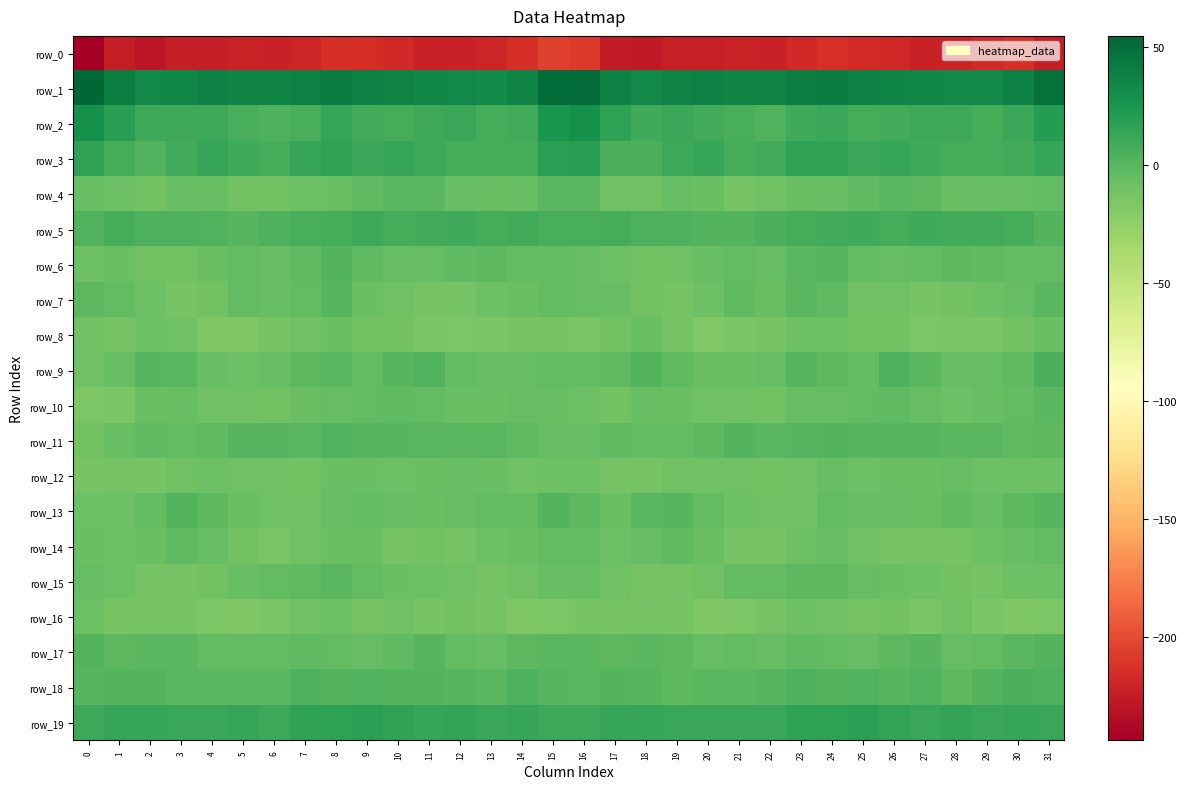

Reading left to right, transcribe all the data shown in this chart.

row_0: 0=-243.7	1=-224.3	2=-228.5	3=-224.0	4=-223.9	5=-221.4	6=-222.2	7=-219.5	8=-214.1	9=-215.1	10=-218.0	11=-221.5	12=-222.5	13=-219.2	14=-214.4	15=-205.2	16=-207.8	17=-225.5	18=-226.9	19=-223.3	20=-223.1	21=-221.4	22=-222.5	23=-217.3	24=-213.1	25=-216.8	26=-219.1	27=-222.6	28=-221.5	29=-217.2	30=-213.5	31=-224.6
row_1: 0=54.7	1=40.7	2=33.3	3=34.4	4=39.0	5=36.7	6=36.4	7=39.0	8=41.5	9=38.6	10=37.1	11=34.6	12=33.5	13=31.7	14=36.7	15=51.1	16=52.1	17=38.1	18=32.8	19=36.8	20=38.5	21=36.2	22=36.5	23=40.5	24=41.0	25=37.8	26=36.0	27=34.0	28=33.0	29=32.7	30=39.2	31=48.5
row_2: 0=28.8	1=19.1	2=10.8	3=11.5	4=10.9	5=6.9	6=4.6	7=6.3	8=13.5	9=9.1	10=7.4	11=10.8	12=11.8	13=8.0	14=9.2	15=24.9	16=28.6	17=16.5	18=10.3	19=12.1	20=9.1	21=6.1	22=3.4	23=10.2	24=12.5	25=7.8	26=8.4	27=11.5	28=11.0	29=7.1	30=12.2	31=20.1
row_3: 0=15.5	1=7.6	2=3.1	3=9.2	4=13.5	5=9.5	6=8.0	7=12.8	8=16.2	9=12.8	10=13.3	11=11.3	12=7.1	13=7.7	14=7.9	15=17.6	16=18.9	17=5.4	18=4.9	19=11.3	20=12.8	21=7.9	22=9.2	23=15.2	24=15.3	25=12.1	26=13.0	27=9.4	28=7.1	29=7.9	30=8.7	31=13.8
row_4: 0=-7.0	1=-9.0	2=-11.5	3=-6.4	4=-5.9	5=-10.9	6=-10.9	7=-8.8	8=-7.6	9=-3.1	10=-0.6	11=-0.2	12=-5.9	13=-7.2	14=-5.9	15=-0.7	16=-0.7	17=-10.2	18=-9.8	19=-5.3	20=-7.5	21=-12.1	22=-10.1	23=-8.1	24=-5.9	25=-2.4	26=-0.1	27=-1.8	28=-7.1	29=-6.5	30=-5.6	31=-4.5
row_5: 0=2.7	1=7.9	2=4.6	3=3.6	4=2.6	5=0.7	6=4.5	7=6.9	8=7.6	9=10.5	10=7.8	11=8.7	12=9.4	13=7.6	14=8.6	15=6.0	16=6.7	17=7.8	18=3.5	19=4.0	20=1.3	21=1.4	22=5.8	23=7.3	24=9.0	25=9.4	26=7.4	27=10.0	28=8.6	29=8.3	30=7.6	31=2.1
row_6: 0=-8.7	1=-7.1	2=-11.4	3=-10.7	4=-8.2	5=-4.3	6=-5.9	7=-2.4	8=1.6	9=-2.6	10=-4.9	11=-5.1	12=-3.3	13=-1.5	14=-4.5	15=-4.0	16=-4.9	17=-8.3	18=-11.5	19=-9.7	20=-6.7	21=-4.3	22=-5.8	23=-0.3	24=1.0	25=-4.7	26=-4.8	27=-4.5	28=-2.3	29=-2.5	30=-4.7	31=-3.9
row_7: 0=-1.5	1=-4.4	2=-9.0	3=-13.1	4=-10.8	5=-4.7	6=-6.1	7=-3.8	8=-0.0	9=-8.0	10=-9.8	11=-12.6	12=-13.3	13=-8.8	14=-7.7	15=-4.2	16=-5.4	17=-5.1	18=-11.4	19=-12.8	20=-8.9	21=-3.2	22=-7.7	23=-0.9	24=-2.6	25=-9.9	26=-10.2	27=-13.8	28=-11.3	29=-8.8	30=-5.3	31=-1.1
row_8: 0=-10.0	1=-12.5	2=-8.4	3=-9.5	4=-16.4	5=-17.0	6=-13.1	7=-10.3	8=-7.8	9=-10.6	10=-11.3	11=-14.3	12=-15.6	13=-14.4	14=-13.5	15=-13.3	16=-14.3	17=-10.8	18=-7.9	19=-11.9	20=-18.2	21=-14.5	22=-13.2	23=-8.6	24=-8.5	25=-11.4	26=-11.7	27=-15.9	28=-14.7	29=-14.4	30=-11.7	31=-7.9
row_9: 0=-10.4	1=-7.0	2=0.6	3=-0.8	4=-6.2	5=-9.1	6=-6.3	7=-1.7	8=-0.3	9=-3.9	10=0.6	11=3.1	12=-4.6	13=-5.2	14=-4.8	15=-3.8	16=-4.4	17=-3.5	18=1.5	19=-3.2	20=-8.0	21=-7.9	22=-5.5	23=-0.0	24=-1.7	25=-3.7	26=3.5	27=-0.5	28=-4.9	29=-5.1	30=-3.0	31=4.7
row_10: 0=-15.6	1=-14.1	2=-8.1	3=-6.3	4=-9.4	5=-10.2	6=-11.3	7=-7.7	8=-5.1	9=-4.3	10=-2.9	11=-4.3	12=-7.5	13=-8.2	14=-5.0	15=-6.2	16=-8.4	17=-11.2	18=-6.3	19=-7.7	20=-10.0	21=-10.2	22=-11.3	23=-5.6	24=-5.1	25=-3.8	26=-3.2	27=-5.0	28=-8.5	29=-6.9	30=-4.0	31=-0.4
row_11: 0=-11.1	1=-6.1	2=-3.0	3=-4.2	4=-3.4	5=0.9	6=1.0	7=-1.0	8=2.7	9=1.0	10=0.2	11=-0.1	12=-0.5	13=-0.7	14=-2.4	15=-4.9	16=-4.8	17=-3.1	18=-3.6	19=-4.3	20=-1.9	21=2.2	22=-1.0	23=0.8	24=2.1	25=0.3	26=0.0	27=0.3	28=-1.1	29=-0.7	30=-2.9	31=-1.6
row_12: 0=-13.8	1=-12.8	2=-13.8	3=-10.3	4=-9.1	5=-10.1	6=-9.9	7=-11.4	8=-7.2	9=-7.6	10=-8.8	11=-7.2	12=-6.1	13=-7.1	14=-9.8	15=-8.7	16=-8.8	17=-12.7	18=-12.6	19=-9.4	20=-9.7	21=-9.6	22=-11.0	23=-10.3	24=-6.8	25=-8.6	26=-8.0	27=-7.1	28=-5.7	29=-8.8	30=-9.2	31=-9.2
row_13: 0=-8.8	1=-9.0	2=-4.6	3=1.5	4=-2.1	5=-7.9	6=-9.6	7=-10.0	8=-6.2	9=-3.7	10=-6.1	11=-7.3	12=-5.0	13=-3.9	14=-3.8	15=1.7	16=-1.9	17=-8.0	18=-1.0	19=0.7	20=-4.6	21=-8.8	22=-10.2	23=-9.4	24=-4.3	25=-4.9	26=-6.4	27=-7.2	28=-3.1	29=-5.1	30=-1.2	31=0.9
row_14: 0=-7.8	1=-8.5	2=-7.3	3=-2.7	4=-5.1	5=-11.5	6=-14.6	7=-9.9	8=-7.7	9=-7.9	10=-12.3	11=-11.4	12=-13.5	13=-9.3	14=-7.7	15=-3.7	16=-3.7	17=-8.3	18=-4.9	19=-3.2	20=-7.3	21=-13.5	22=-13.2	23=-9.2	24=-6.9	25=-10.2	26=-12.0	27=-12.1	28=-12.2	29=-8.6	30=-6.5	31=-4.5
row_15: 0=-5.2	1=-8.4	2=-12.8	3=-12.7	4=-10.6	5=-6.1	6=-3.6	7=-2.7	8=-0.8	9=-3.6	10=-7.1	11=-8.3	12=-10.5	13=-11.9	14=-10.3	15=-6.9	16=-6.4	17=-9.9	18=-13.2	19=-12.3	20=-9.5	21=-3.9	22=-4.1	23=-1.8	24=-1.3	25=-5.3	26=-7.8	27=-9.0	28=-11.3	29=-11.9	30=-8.8	31=-8.4
row_16: 0=-9.1	1=-13.1	2=-12.2	3=-12.7	4=-15.9	5=-17.2	6=-14.1	7=-9.7	8=-9.1	9=-12.4	10=-10.5	11=-13.7	12=-11.7	13=-12.6	14=-16.9	15=-15.8	16=-13.1	17=-13.3	18=-12.1	19=-13.7	20=-17.2	21=-15.7	22=-12.8	23=-8.9	24=-10.5	25=-11.9	26=-11.3	27=-14.2	28=-10.4	29=-15.0	30=-16.8	31=-16.4
row_17: 0=1.3	1=-1.5	2=-1.1	3=-0.5	4=-4.1	5=-4.1	6=-4.6	7=-3.4	8=-3.9	9=-4.7	10=-3.2	11=0.6	12=-3.7	13=-5.6	14=-1.3	15=-1.1	16=-0.3	17=-1.4	18=-1.0	19=-1.5	20=-4.8	21=-4.1	22=-4.7	23=-3.3	24=-3.9	25=-5.0	26=-1.6	27=0.1	28=-5.5	29=-3.9	30=-0.5	31=1.8
row_18: 0=0.8	1=1.8	2=1.4	3=-1.0	4=-0.9	5=-0.2	6=-0.8	7=4.2	8=1.5	9=3.3	10=1.5	11=1.9	12=0.1	13=-0.4	14=4.5	15=1.0	16=-0.5	17=2.1	18=0.2	19=-1.3	20=-0.3	21=-1.1	22=0.7	23=4.1	24=1.6	25=3.4	26=0.8	27=2.6	28=-1.7	29=2.1	30=4.7	31=3.7
row_19: 0=11.4	1=13.2	2=13.4	3=12.1	4=11.9	5=13.1	6=11.6	7=15.5	8=16.7	9=17.5	10=16.0	11=12.9	12=14.1	13=12.3	14=13.2	15=11.0	16=11.3	17=13.5	18=12.8	19=11.8	20=12.6	21=12.4	22=12.1	23=16.8	24=16.7	25=17.5	26=14.7	27=12.7	28=13.9	29=12.5	30=13.5	31=11.9